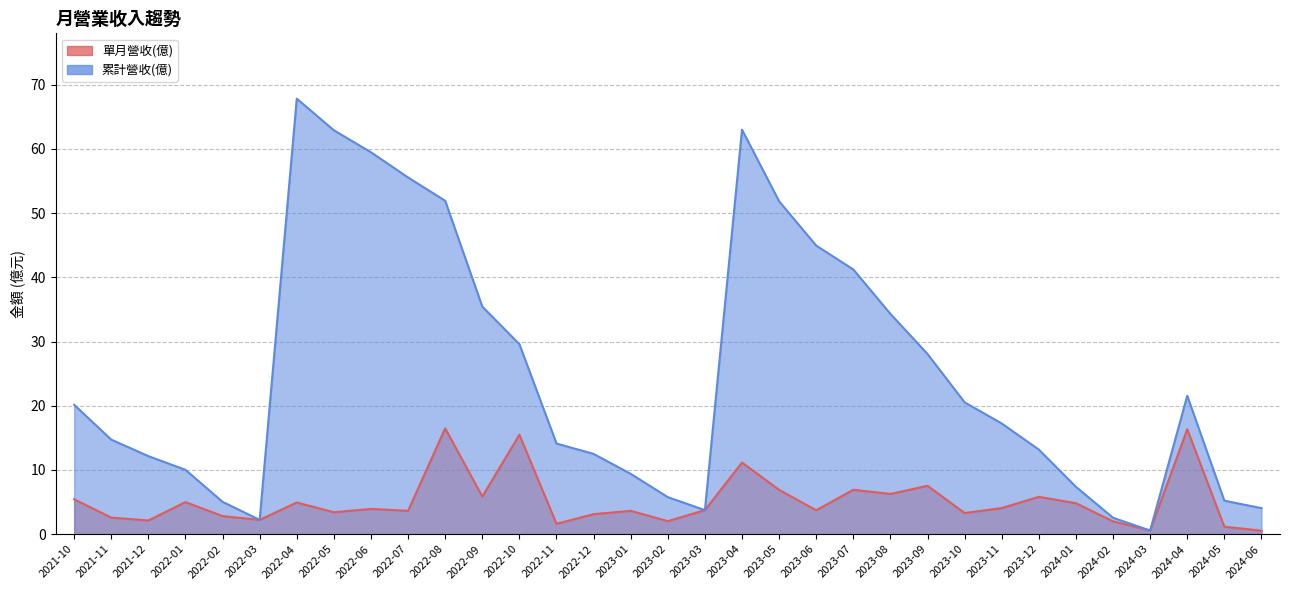

What is the label of the 23rd point from the right?

2022-08